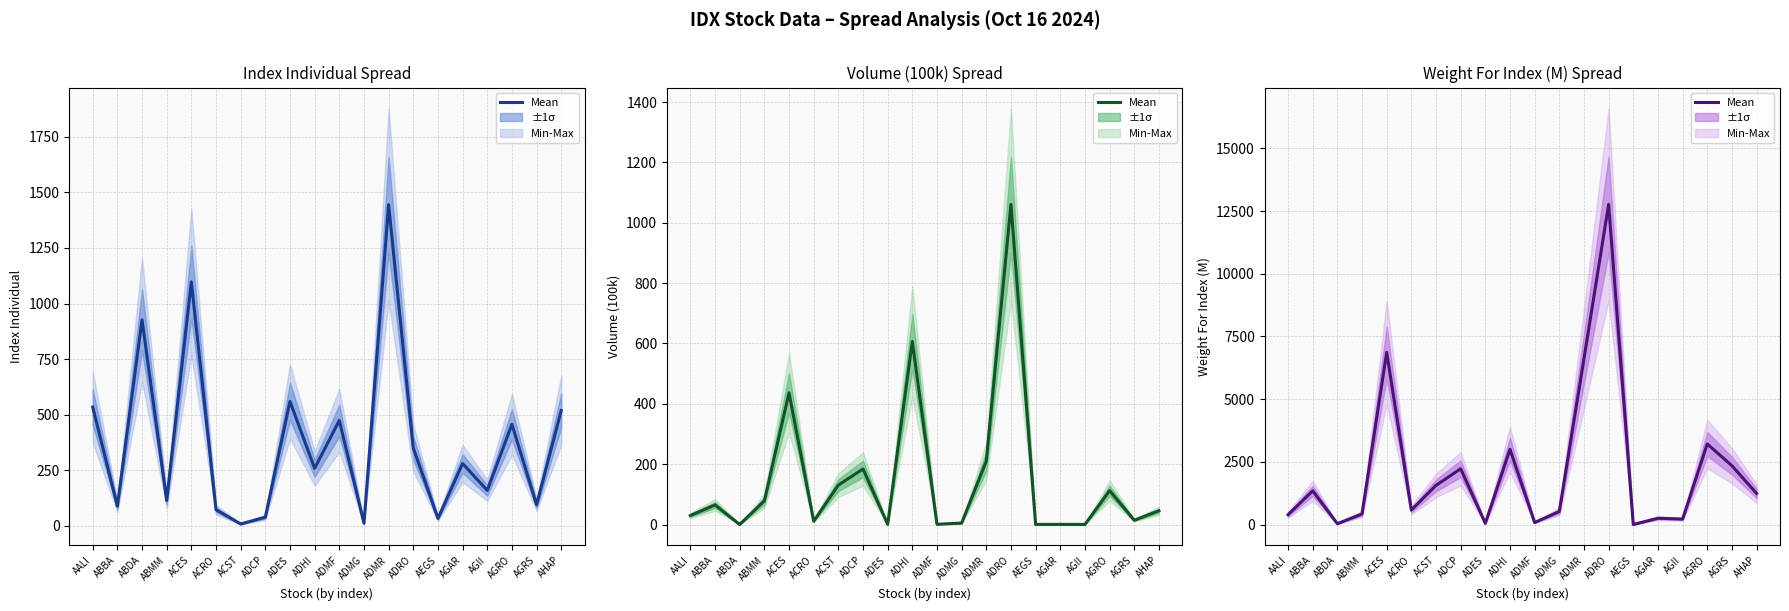

What value does the data have at ADMG?

520.4